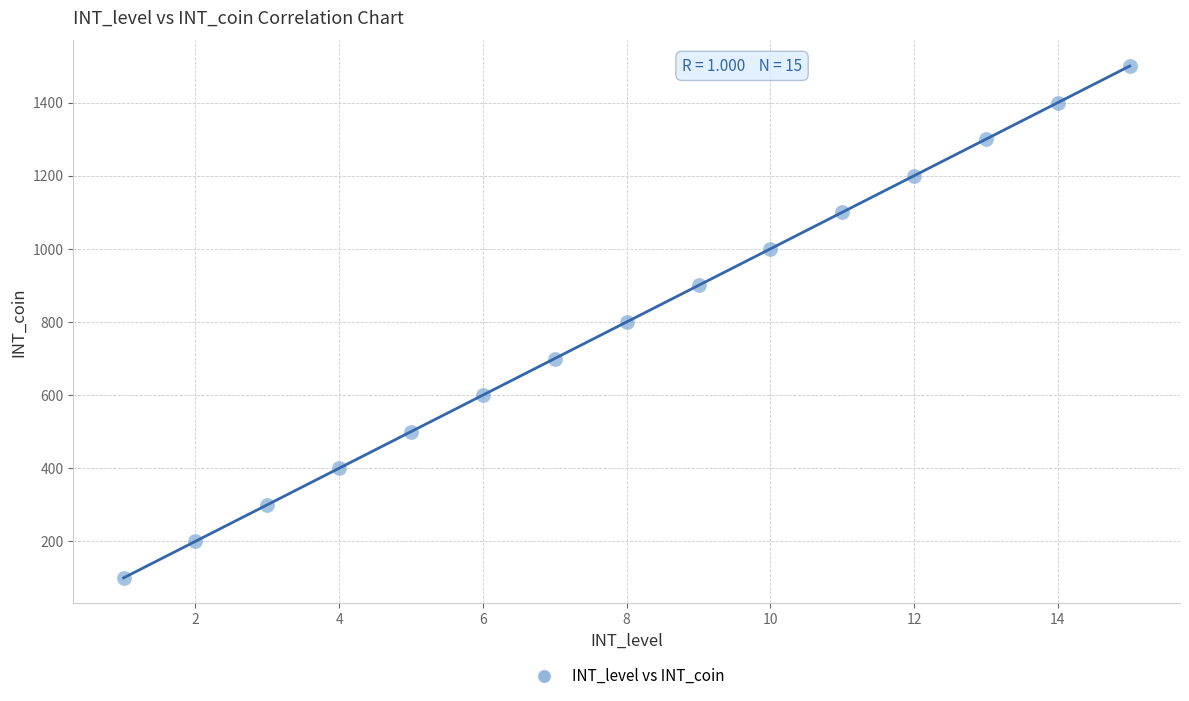

What is the range of Y values (max minus min)?

1400